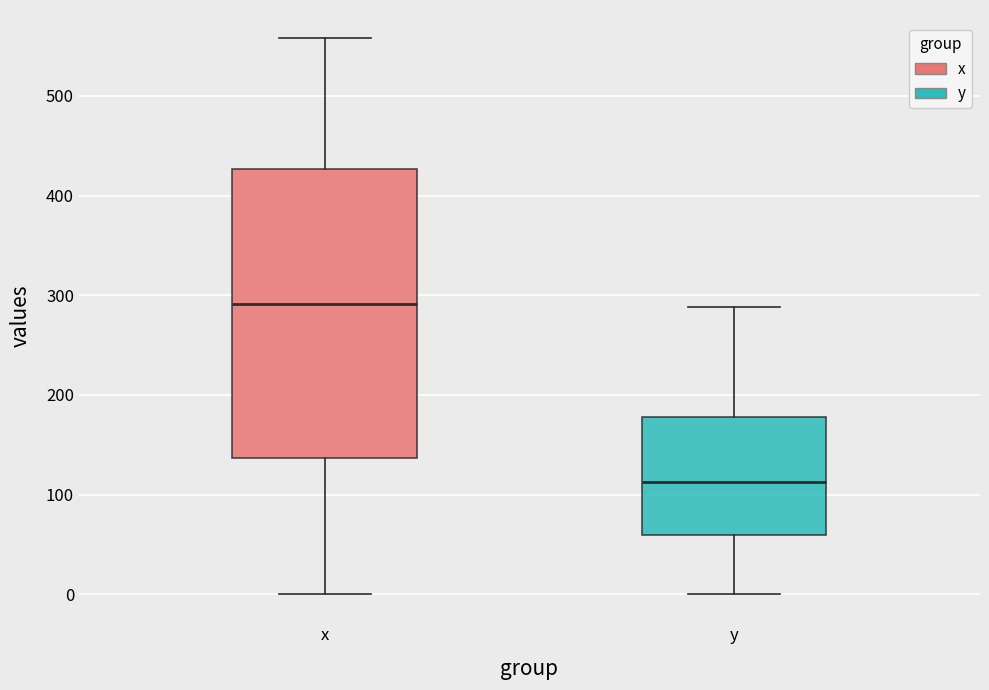

Where does the lower whisker of the box for y end on the y-axis? The values are not printed on the chart, so give them approximately, as read against the axis.

0